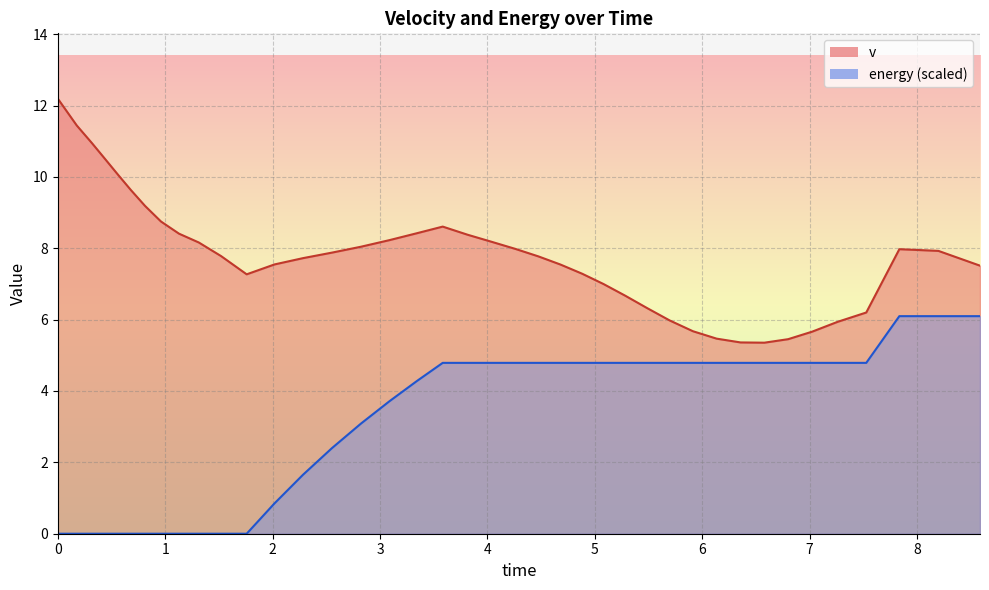

The value of v at 8.586446865809199 is 7.5. True or false?

True